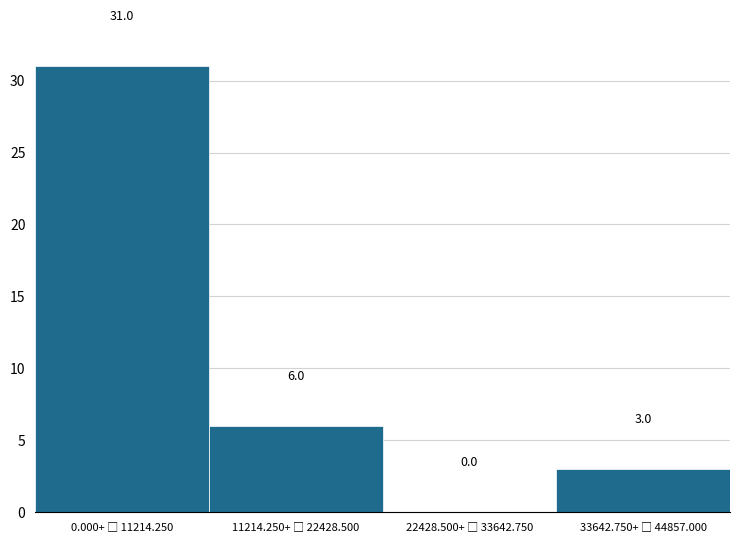

What is the sum of all values?

40